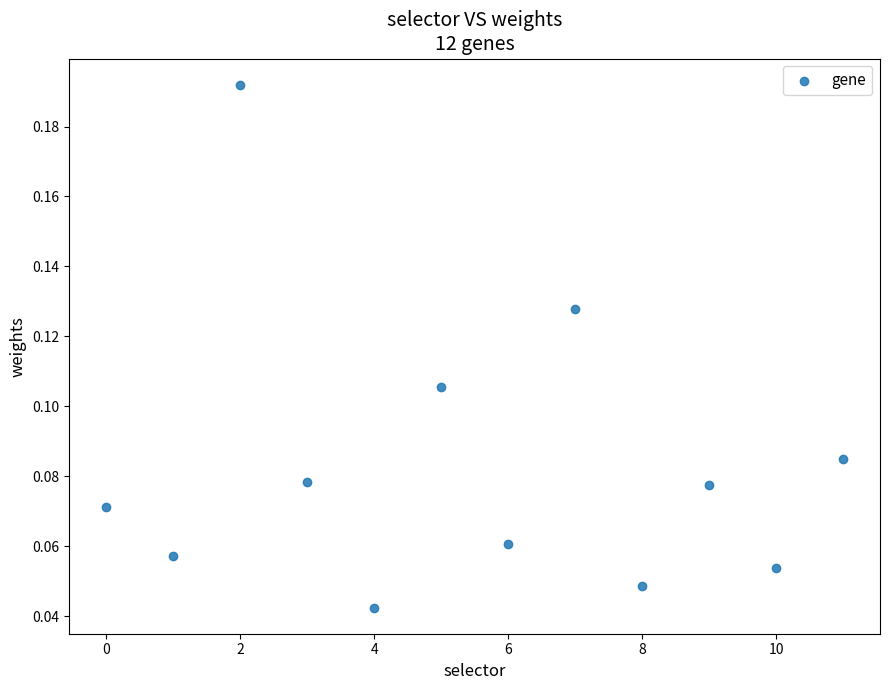

What is the range of X values (max minus min)?

11.0